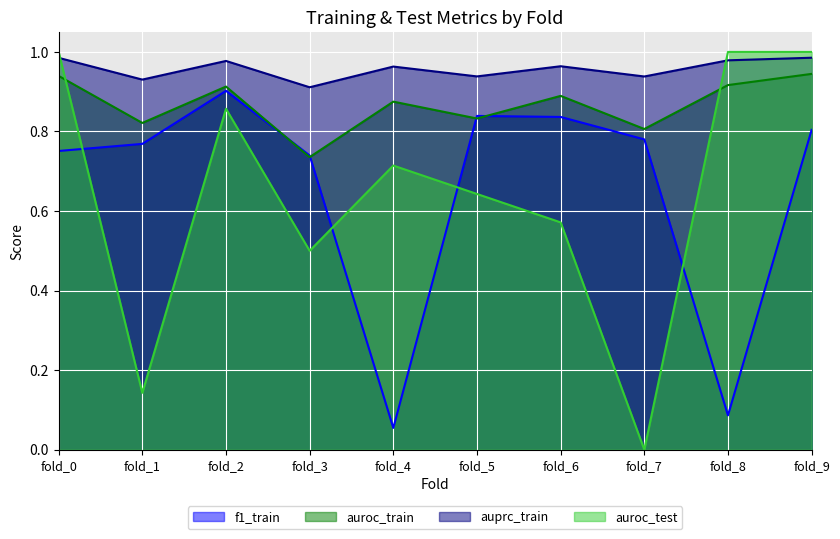

Is it true that f1_train equals 1.2 at fold_5?

False